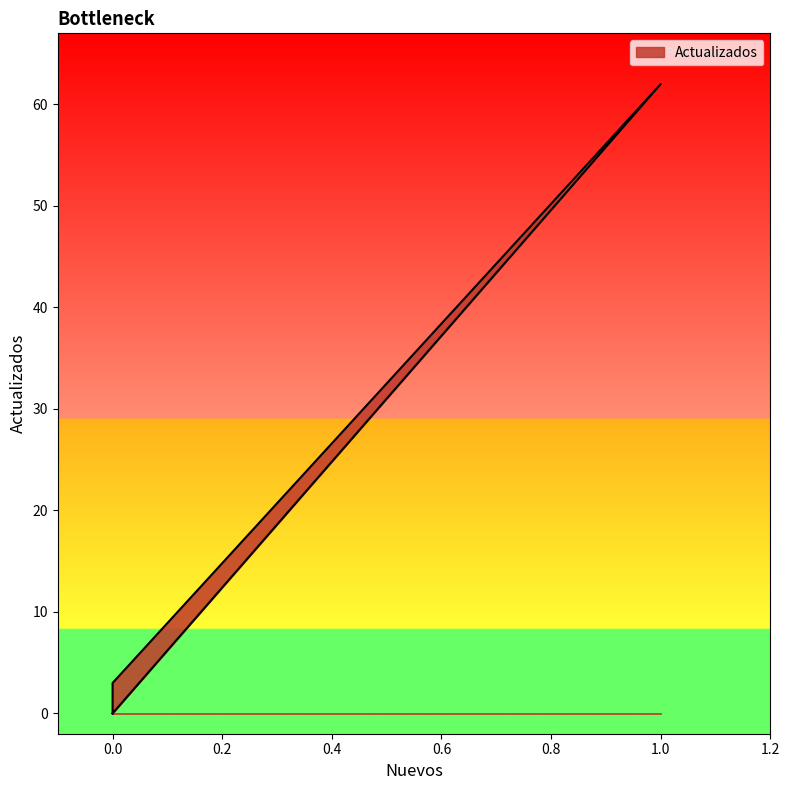

What is the change in value from 0 to 0?

-3